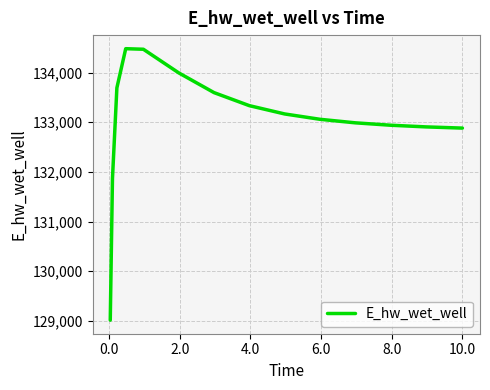

What is the greatest value displayed?

134482.0